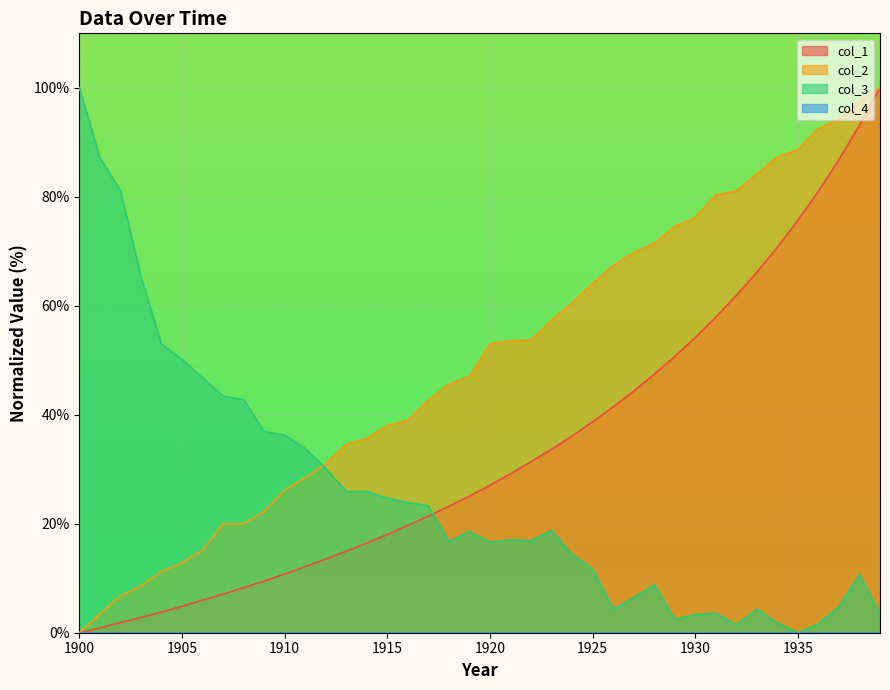

Does the chart display data point markers on the line(s)?

No